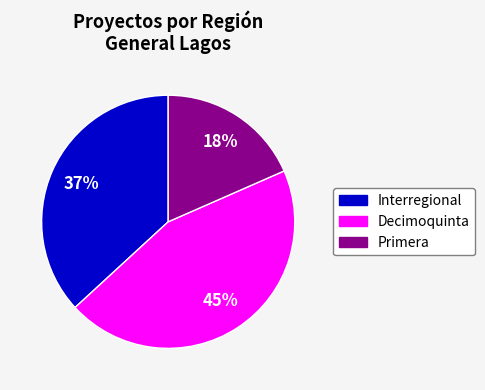

Is Interregional the majority of the pie?

No